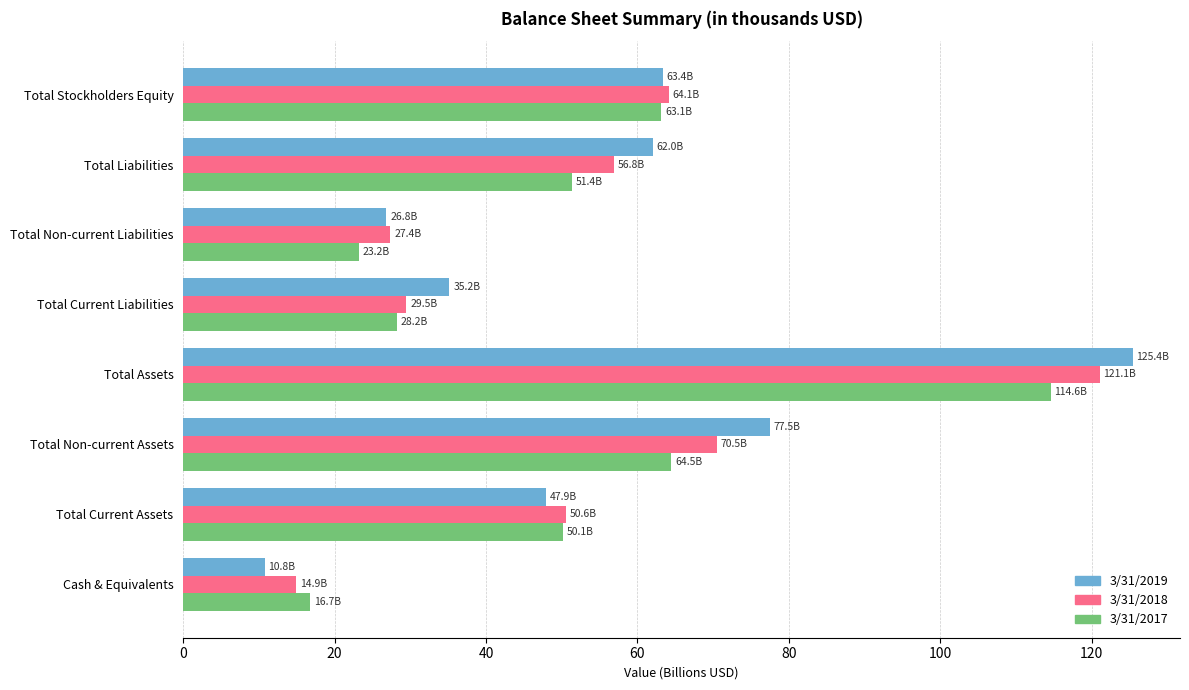

What is the difference between the maximum and minimum values in the 3/31/2018 series?

106.1